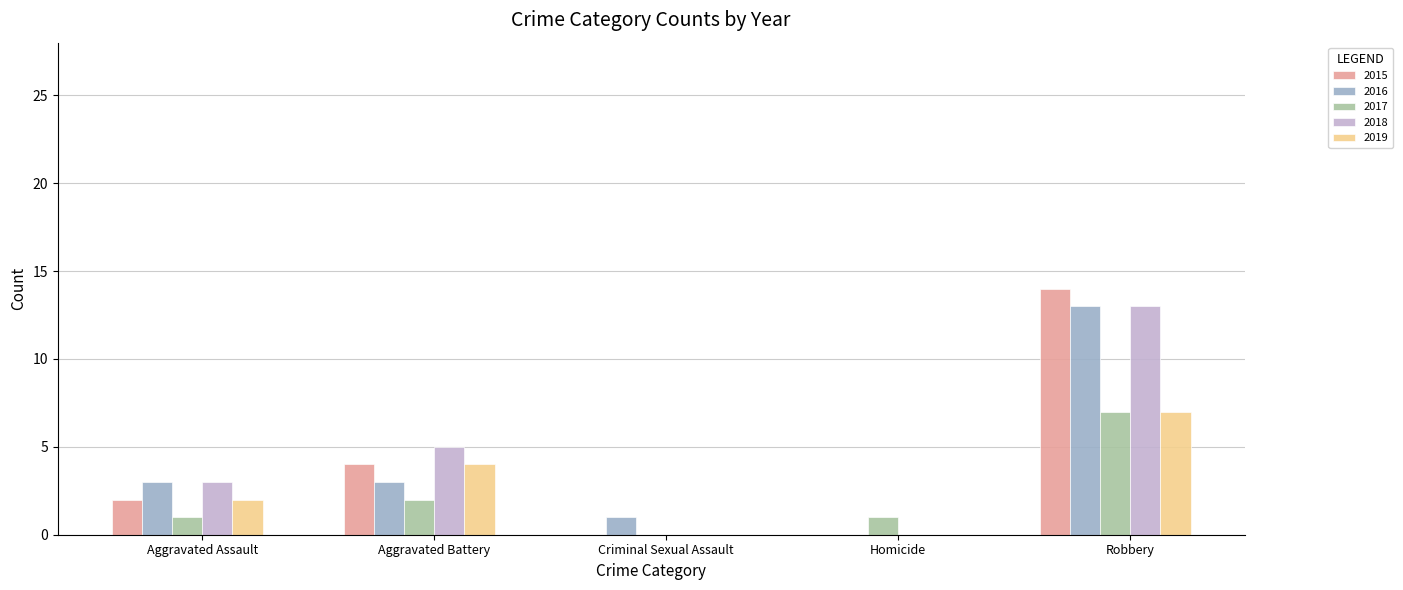

What is the difference between the 2016 values at Aggravated Assault and Criminal Sexual Assault?

2